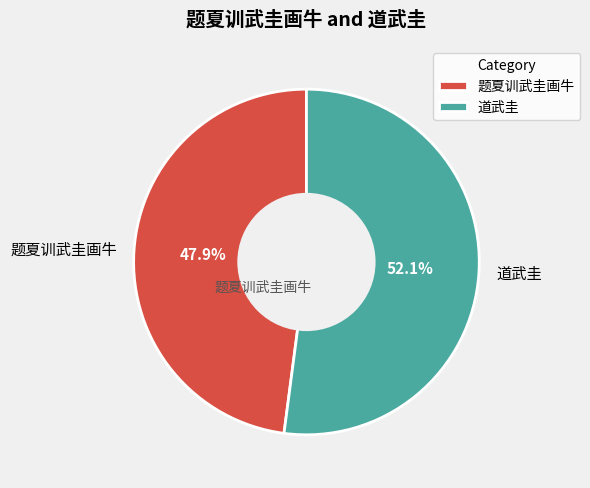

What percentage do 道武圭 and 题夏训武圭画牛 together represent?

100.0%